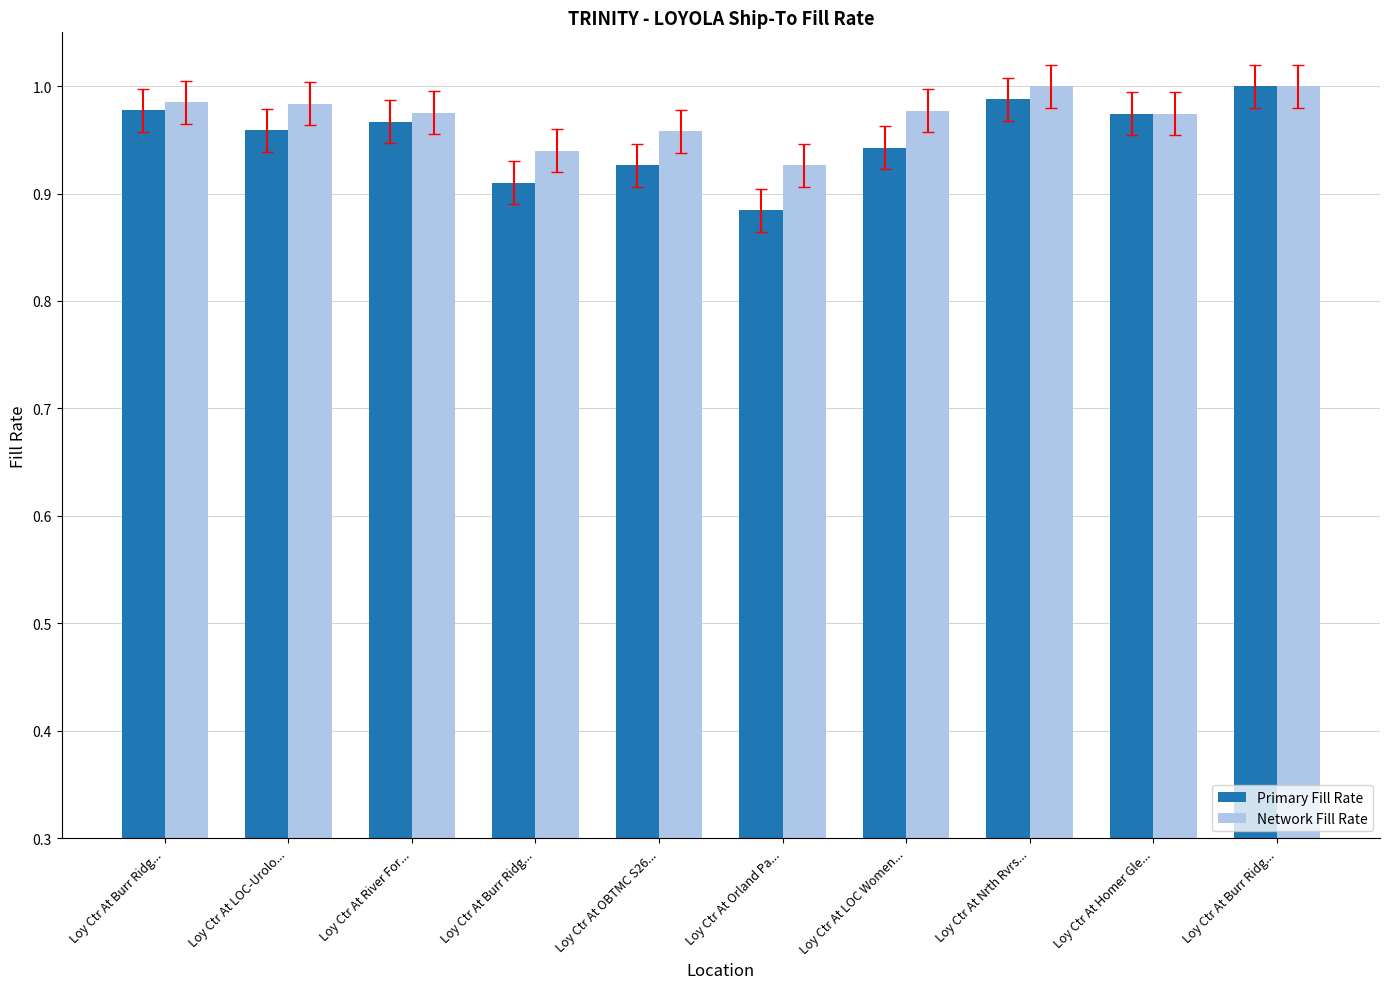

What is the highest value of the Network Fill Rate series?

1.0